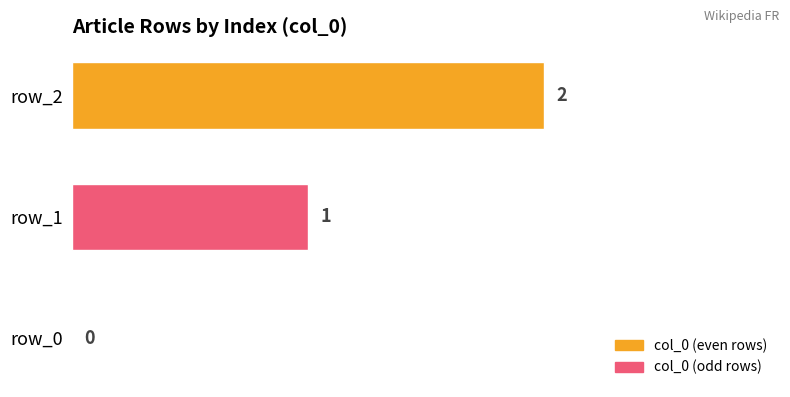

What is the average value?

1